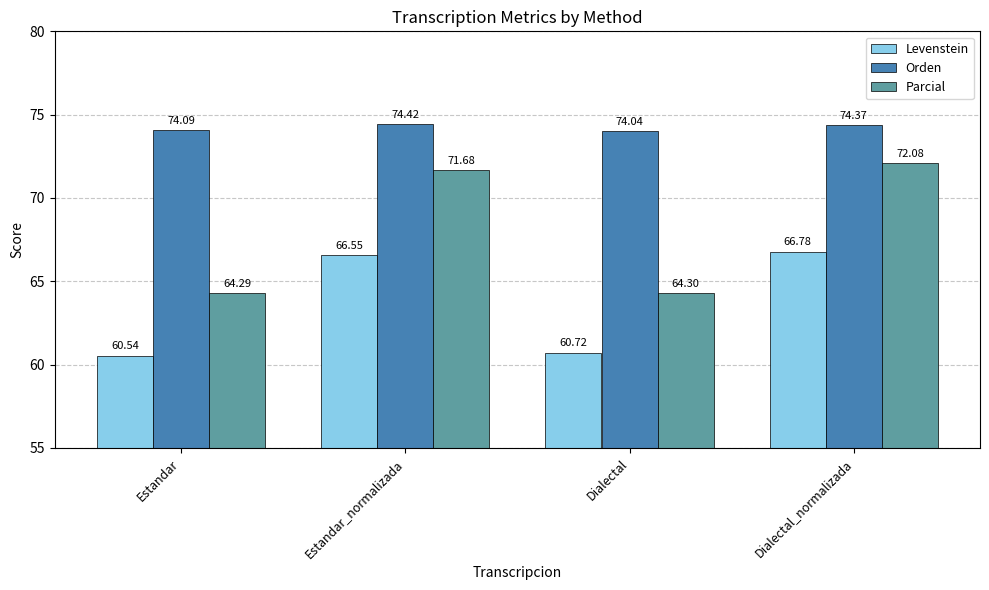

What position from the left is Estandar_normalizada?

2